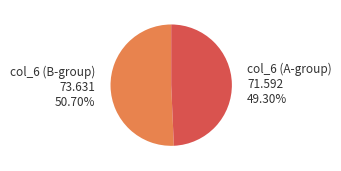

Does any single category account for the majority?

Yes